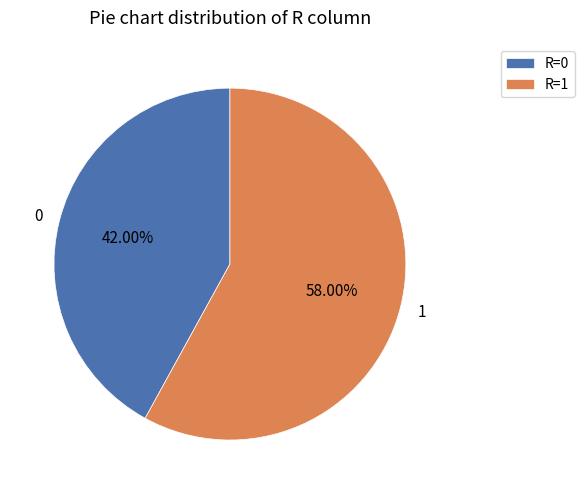

Count the number of slices in the pie.

2